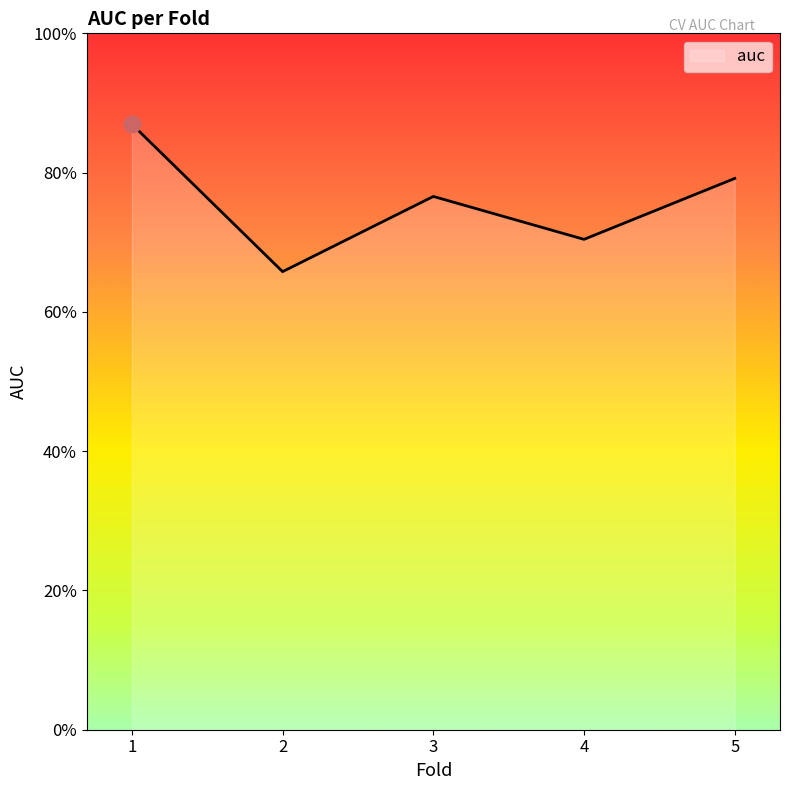

List the labels in order of value, largest first.

1, 5, 3, 4, 2